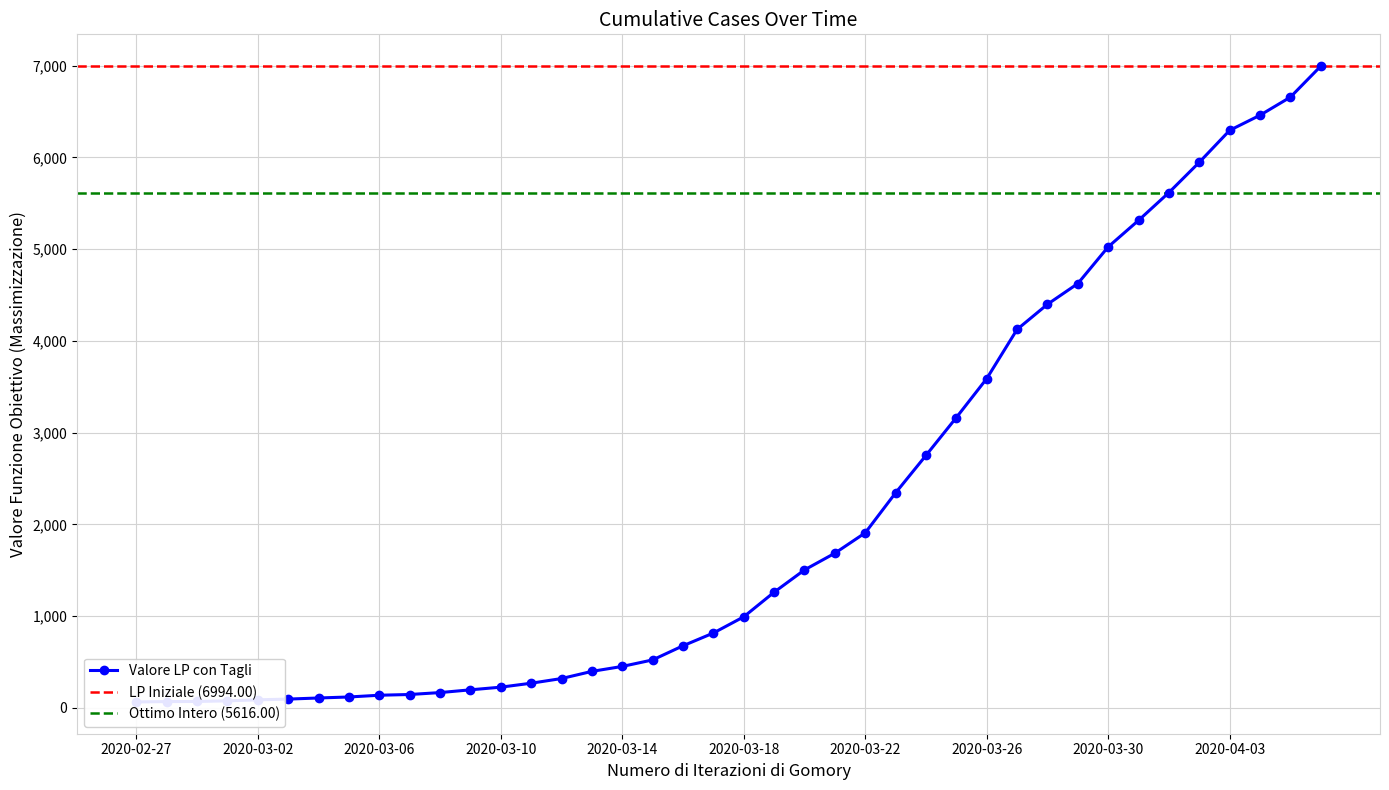

What is the smallest value displayed?

64